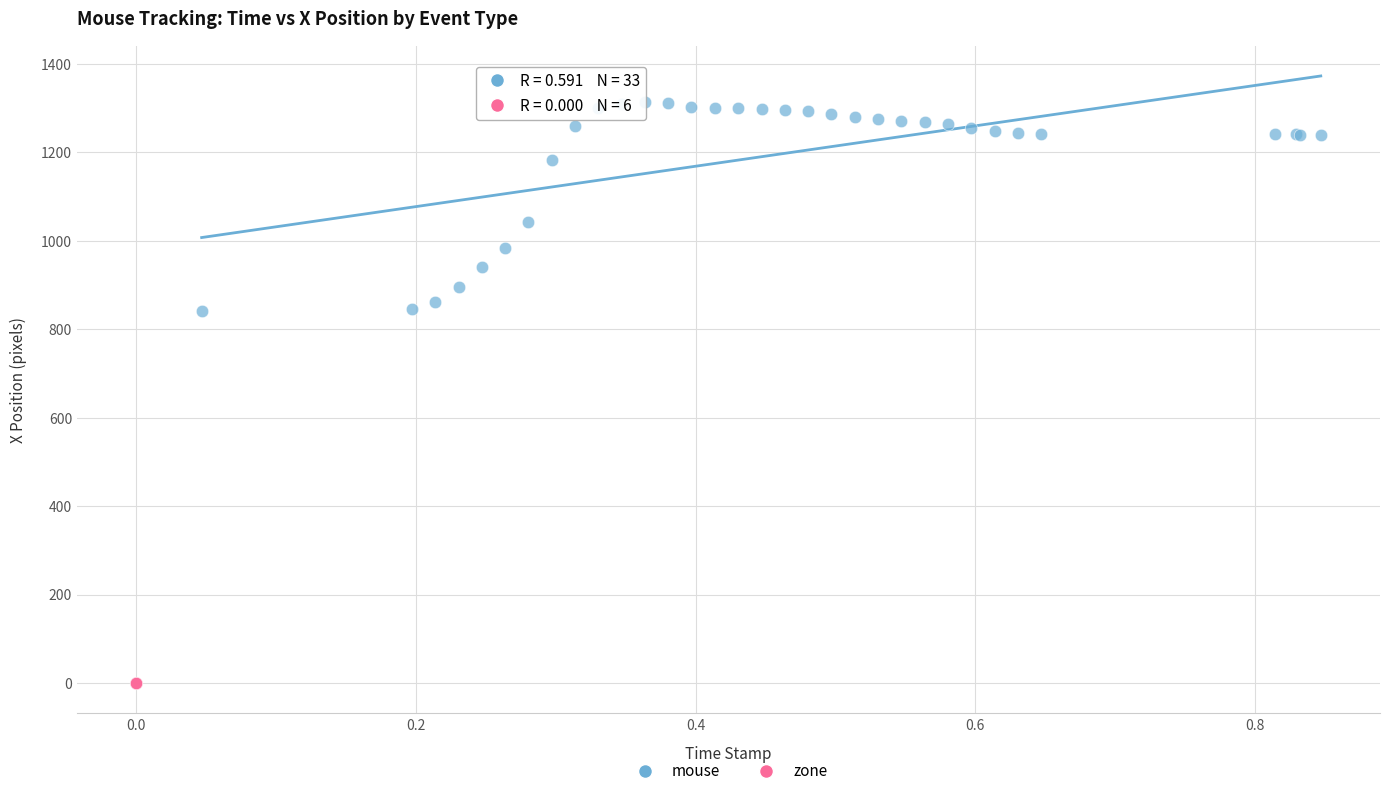

Which series contains the highest Y value?

mouse